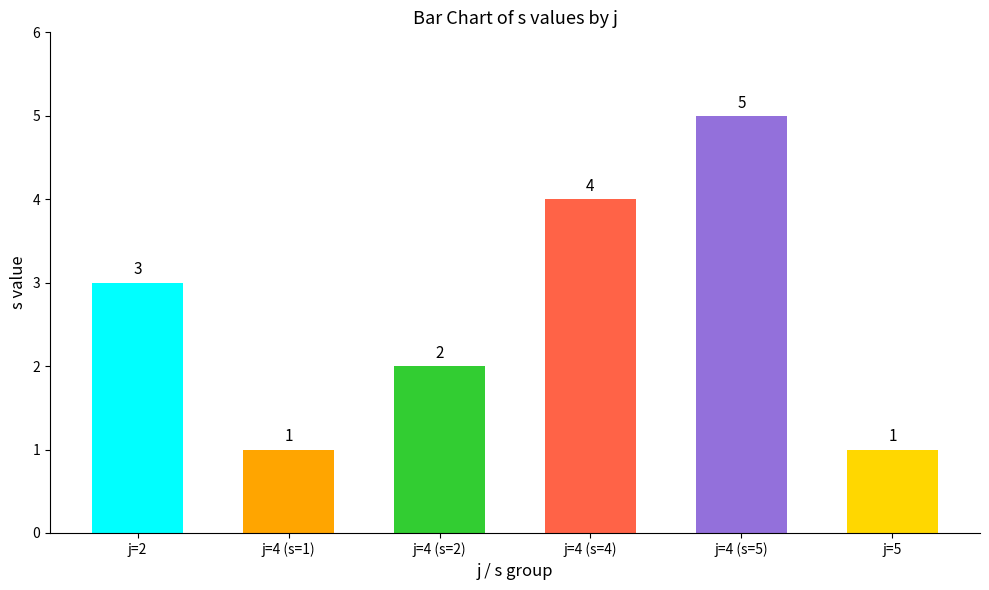

Is it true that the value at j=4 (s=4) is 7?

False